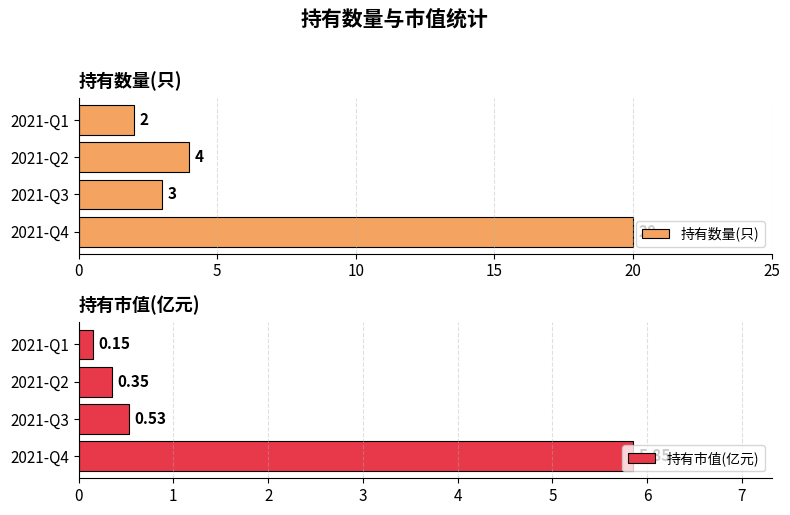

What is the difference between the maximum and second lowest values in the 持有市值(亿元) series?

5.5